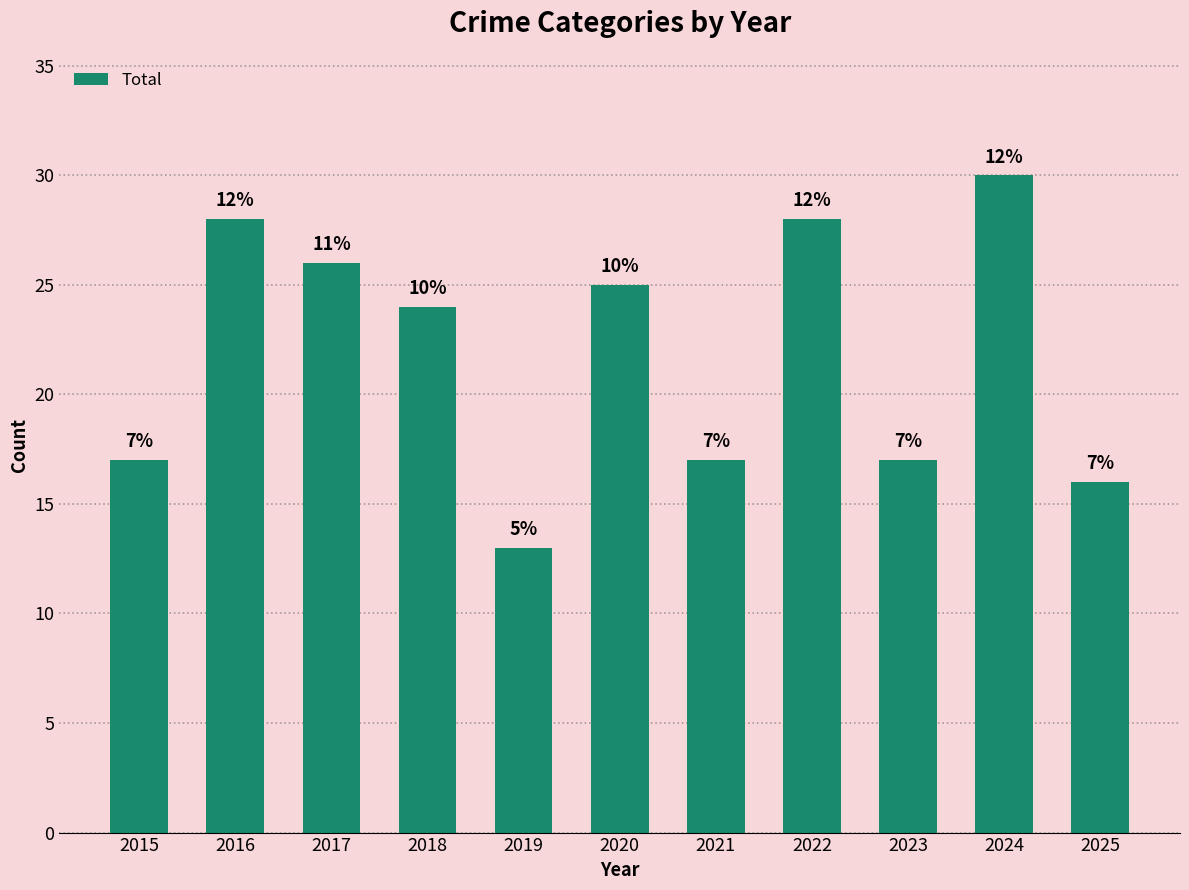

What is the greatest value displayed?

30